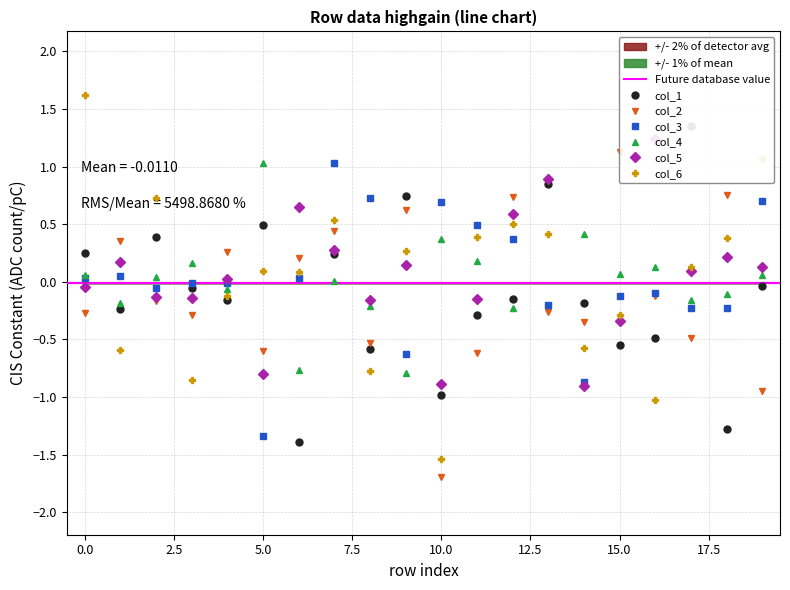

Reading right to left, list all the values displayed in this chart.

col_1: 19=-0.0	18=-1.3	17=1.3	16=-0.5	15=-0.6	14=-0.2	13=0.8	12=-0.1	11=-0.3	10=-1.0	9=0.7	8=-0.6	7=0.2	6=-1.4	5=0.5	4=-0.2	3=-0.1	2=0.4	1=-0.2	0=0.3
col_2: 19=-1.0	18=0.8	17=-0.5	16=-0.1	15=1.1	14=-0.3	13=-0.3	12=0.7	11=-0.6	10=-1.7	9=0.6	8=-0.5	7=0.4	6=0.2	5=-0.6	4=0.3	3=-0.3	2=-0.2	1=0.4	0=-0.3
col_3: 19=0.7	18=-0.2	17=-0.2	16=-0.1	15=-0.1	14=-0.9	13=-0.2	12=0.4	11=0.5	10=0.7	9=-0.6	8=0.7	7=1.0	6=0.0	5=-1.3	4=-0.0	3=-0.0	2=-0.1	1=0.1	0=0.0
col_4: 19=0.1	18=-0.1	17=-0.2	16=0.1	15=0.1	14=0.4	13=0.9	12=-0.2	11=0.2	10=0.4	9=-0.8	8=-0.2	7=0.0	6=-0.8	5=1.0	4=-0.1	3=0.2	2=0.0	1=-0.2	0=0.1
col_5: 19=0.1	18=0.2	17=0.1	16=1.2	15=-0.3	14=-0.9	13=0.9	12=0.6	11=-0.2	10=-0.9	9=0.1	8=-0.2	7=0.3	6=0.6	5=-0.8	4=0.0	3=-0.1	2=-0.1	1=0.2	0=-0.0
col_6: 19=1.1	18=0.4	17=0.1	16=-1.0	15=-0.3	14=-0.6	13=0.4	12=0.5	11=0.4	10=-1.5	9=0.3	8=-0.8	7=0.5	6=0.1	5=0.1	4=-0.1	3=-0.9	2=0.7	1=-0.6	0=1.6